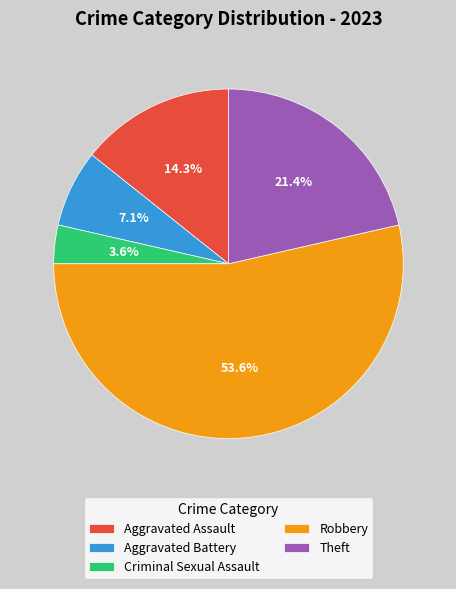

Rank the categories by value from lowest to highest.

Criminal Sexual Assault, Aggravated Battery, Aggravated Assault, Theft, Robbery